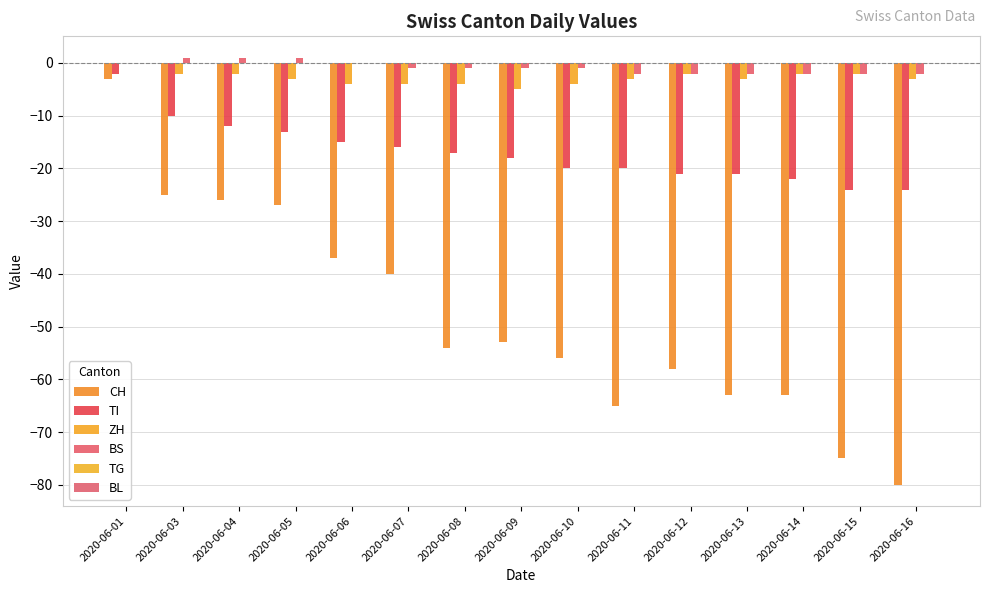

Between 2020-06-08 and 2020-06-07, which is larger?

2020-06-07